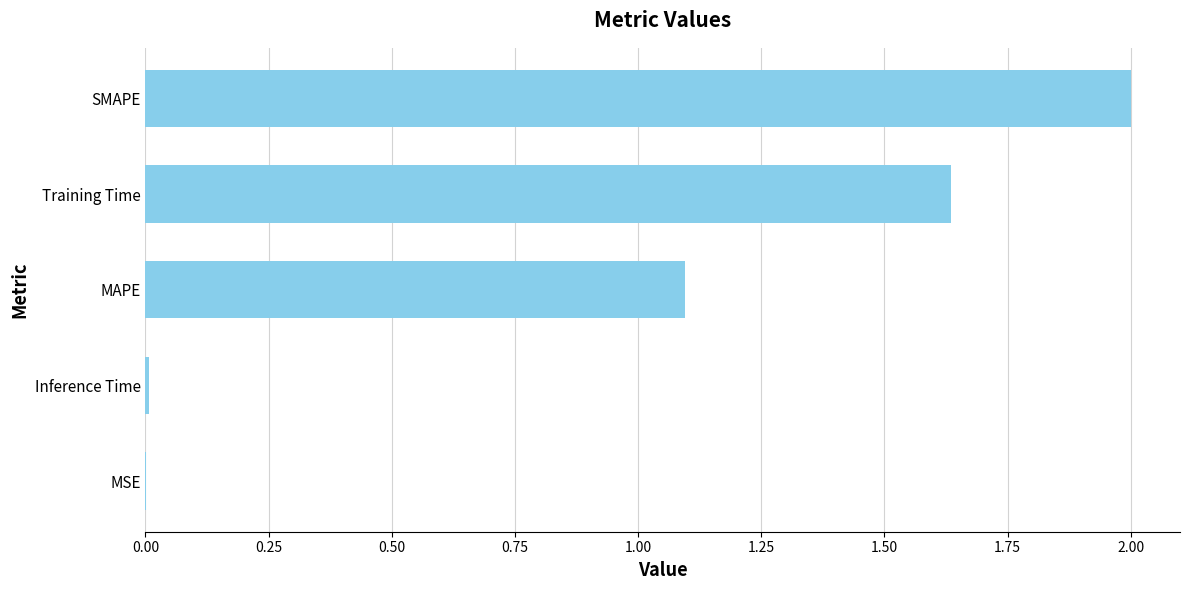

Is it true that the value at Inference Time is 0.0?

True